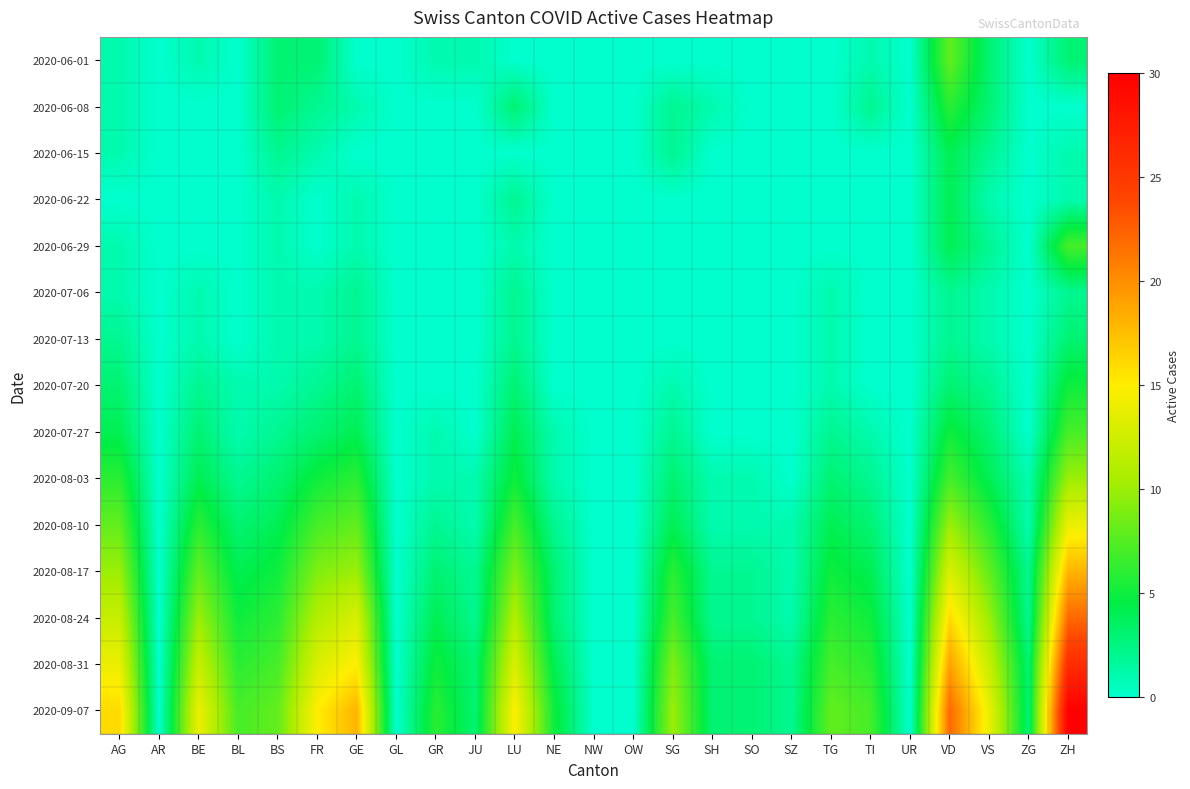

Count the number of categories in the chart.

25